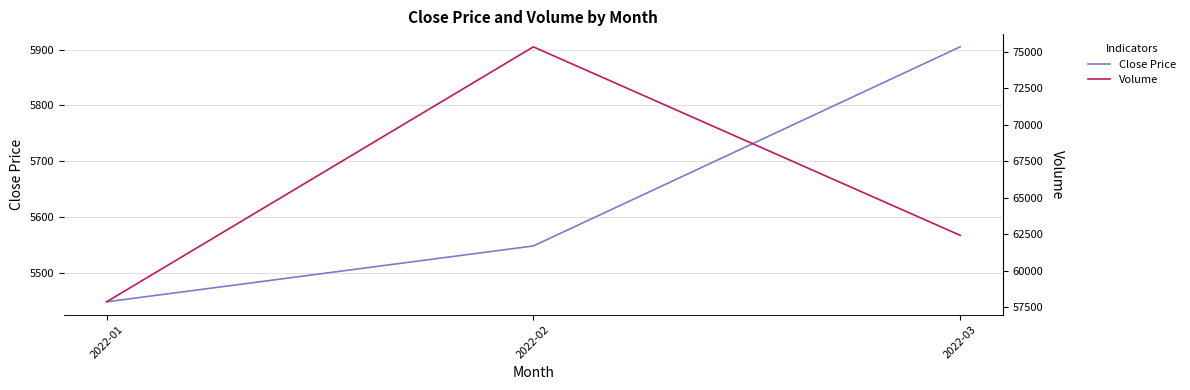

Which category has the highest value in the Volume series?

2022-02